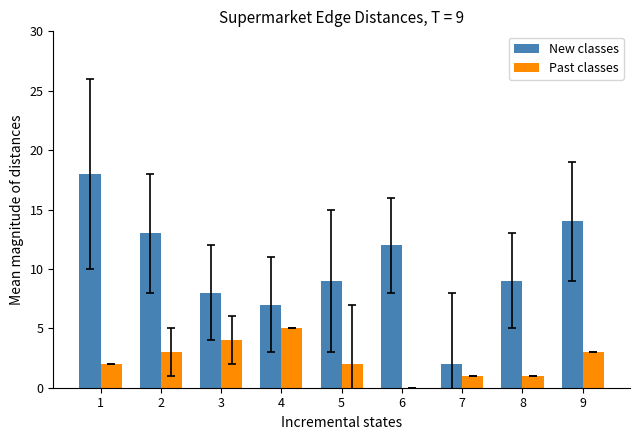

Reading right to left, list all the values displayed in this chart.

New classes: 14	9	2	12	9	7	8	13	18
Past classes: 3	1	1	0	2	5	4	3	2